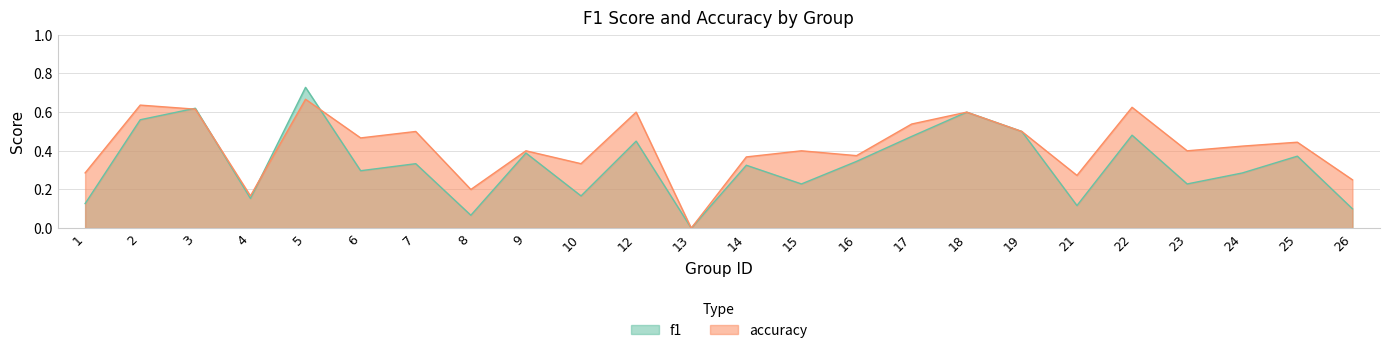

Which series ends up on top after the final intersection of f1 and accuracy?

accuracy